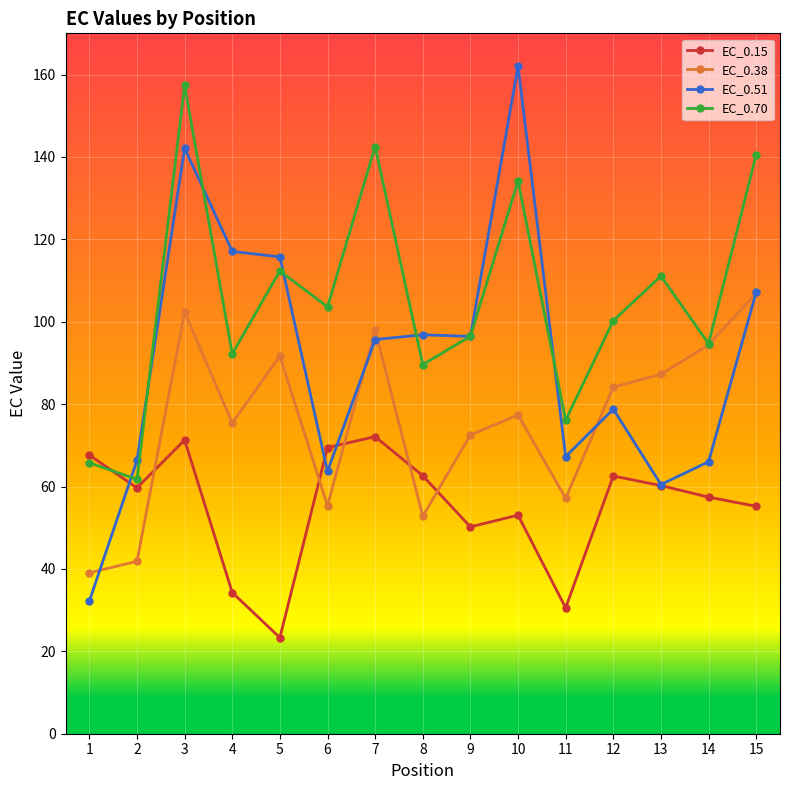

What is the maximum value for EC_0.38?

106.9